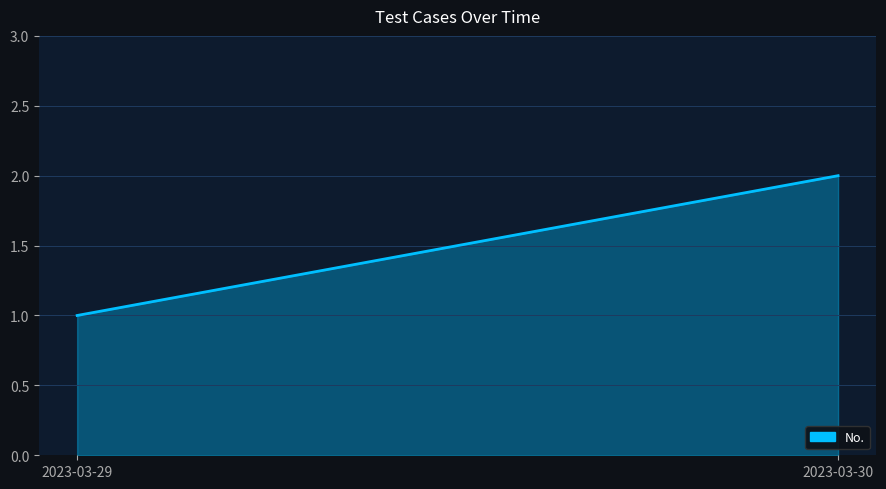

True or false: the data shows 1 at 2023-03-29.

True